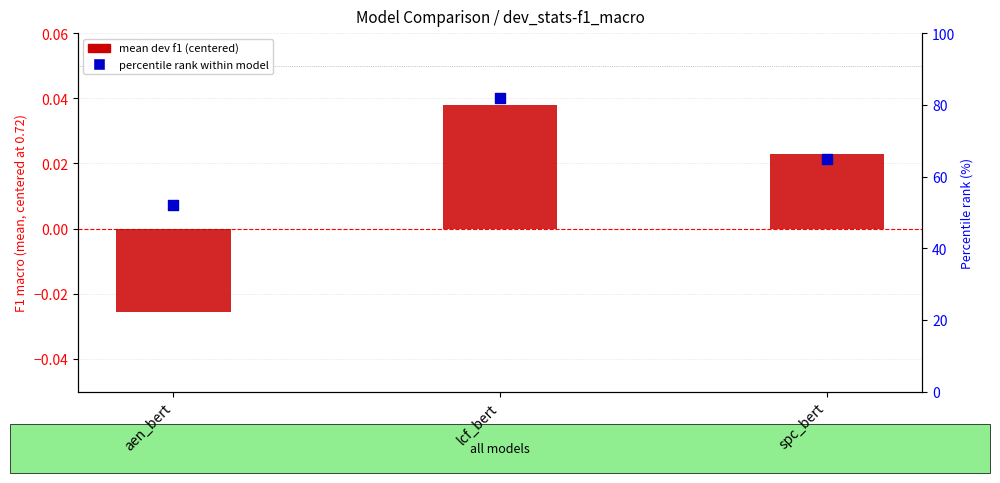

What are all the series names shown in the legend?

mean dev f1 (centered), percentile rank within model